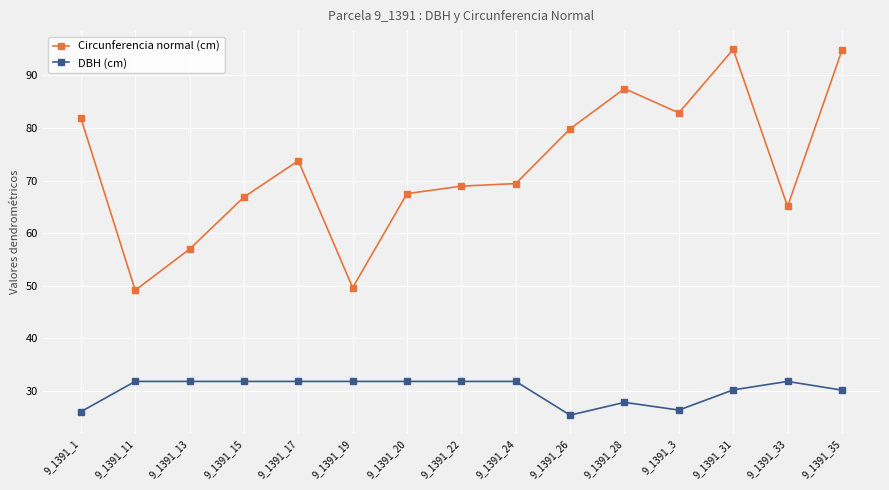

What position from the right is 9_1391_31?

3